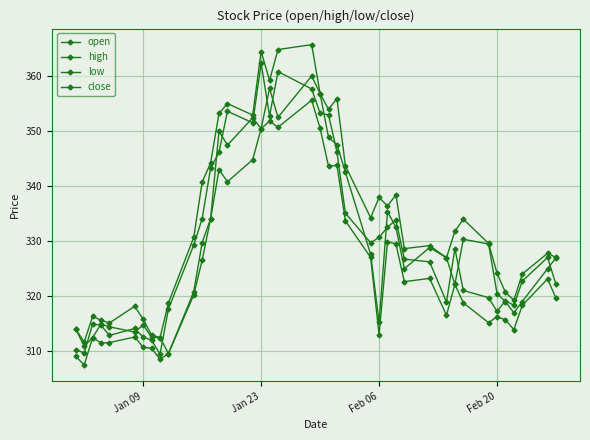

Does the chart display data point markers on the line(s)?

Yes